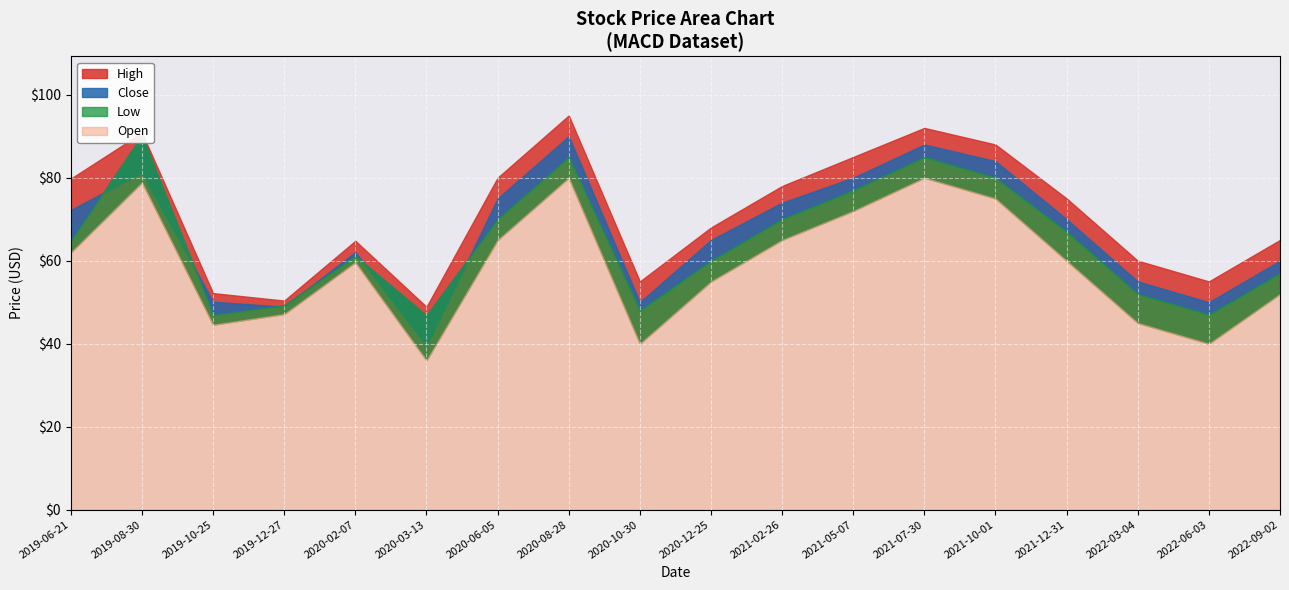

What is the difference between the maximum and minimum values in the Open series?

43.4